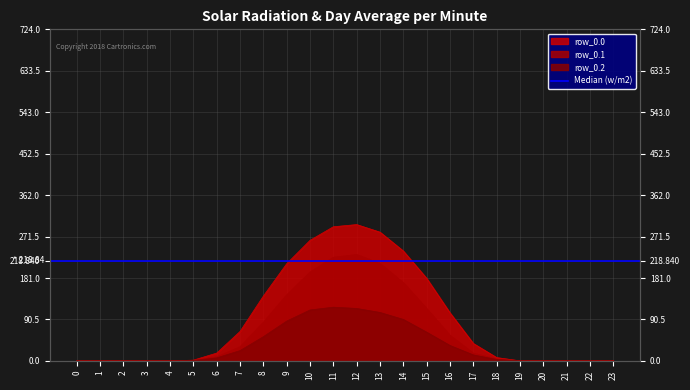

At 6, list the series in order from smallest to largest.

row_0.2, row_0.1, row_0.0